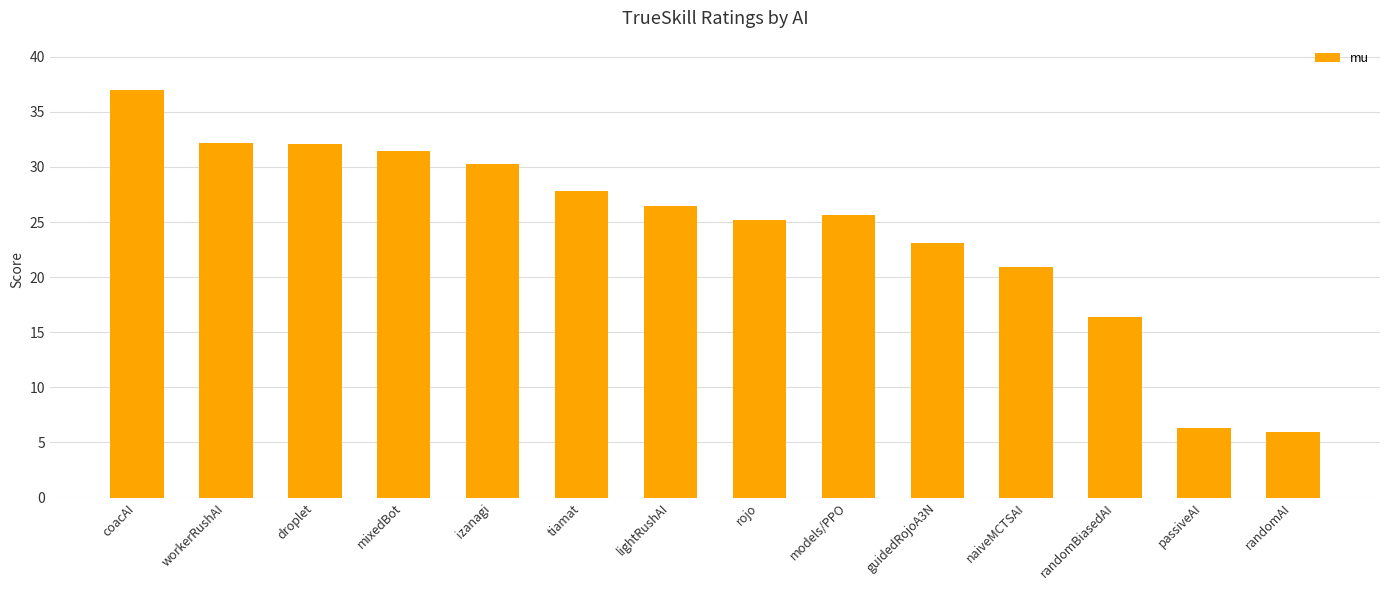

How many distinct data groups are displayed?

1